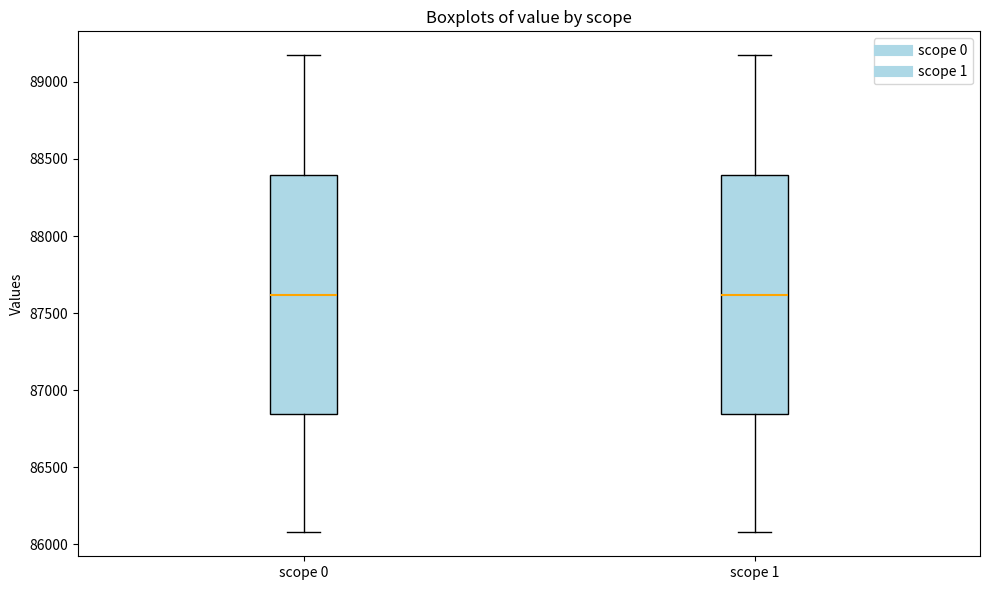

Where does the upper whisker of the box for scope 0 end on the y-axis? The values are not printed on the chart, so give them approximately, as read against the axis.

89150